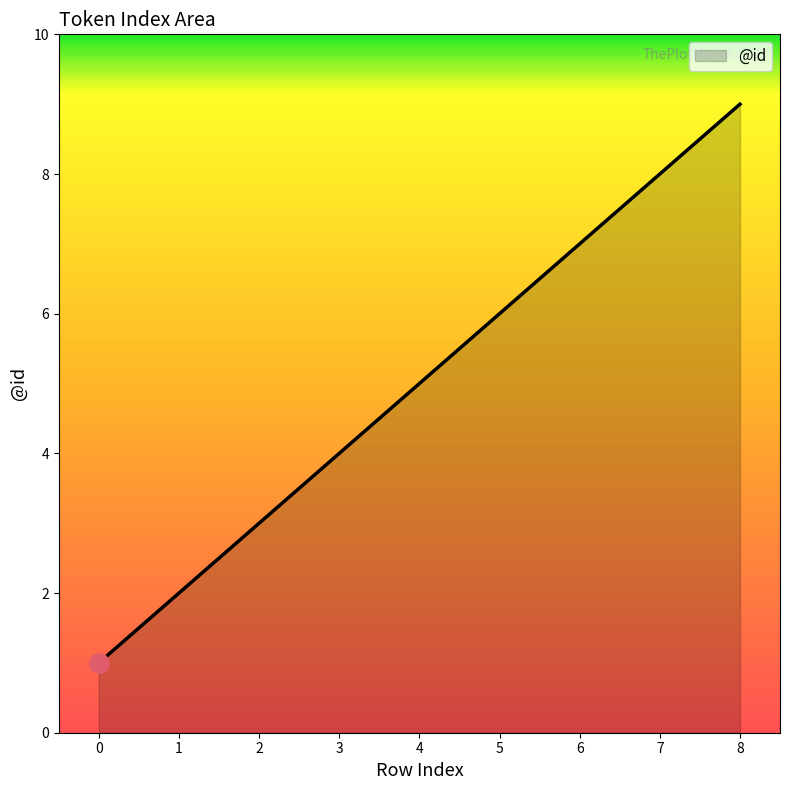

Read the value at 3.

4